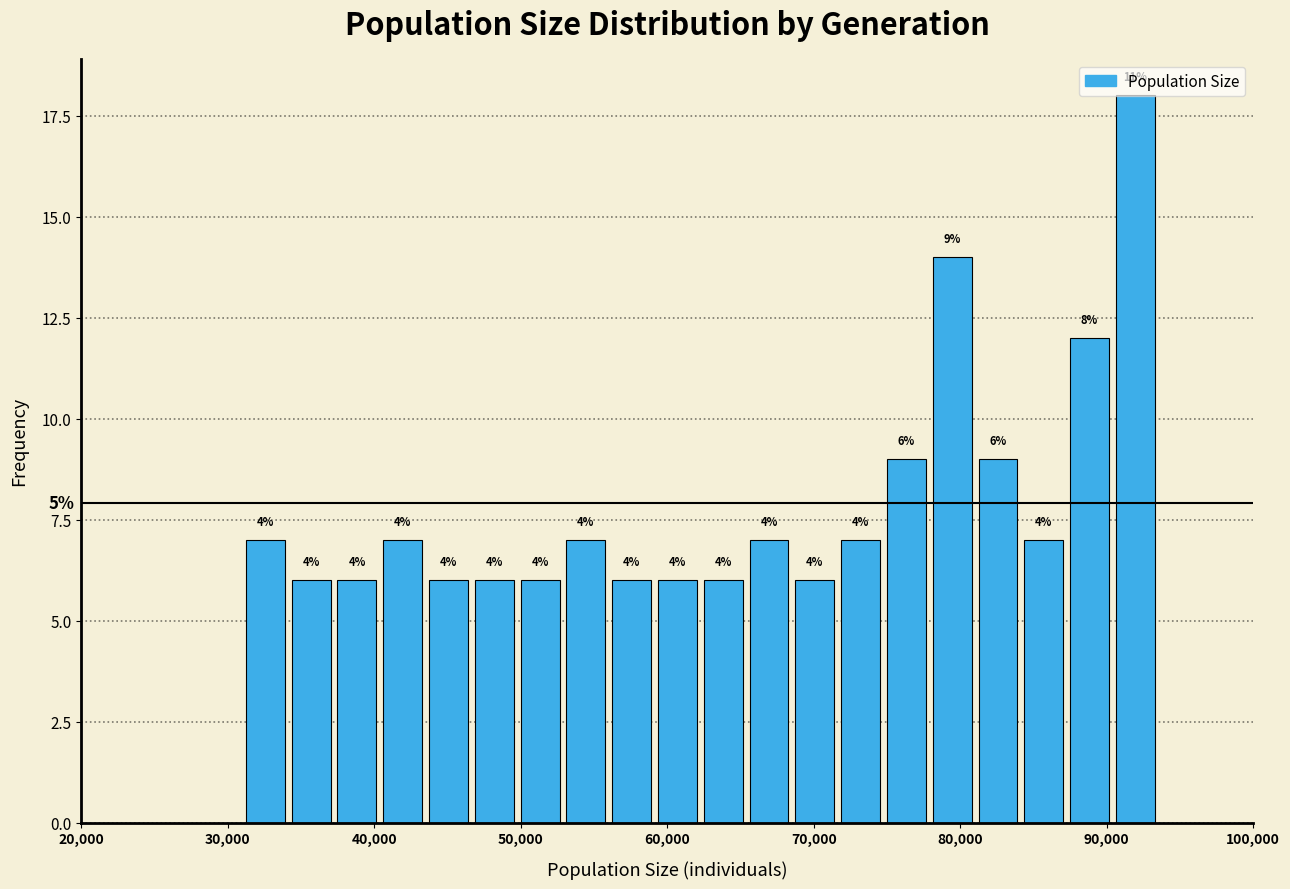

Read against the x-axis, roughly where is the centre of the tallest bar?

92000